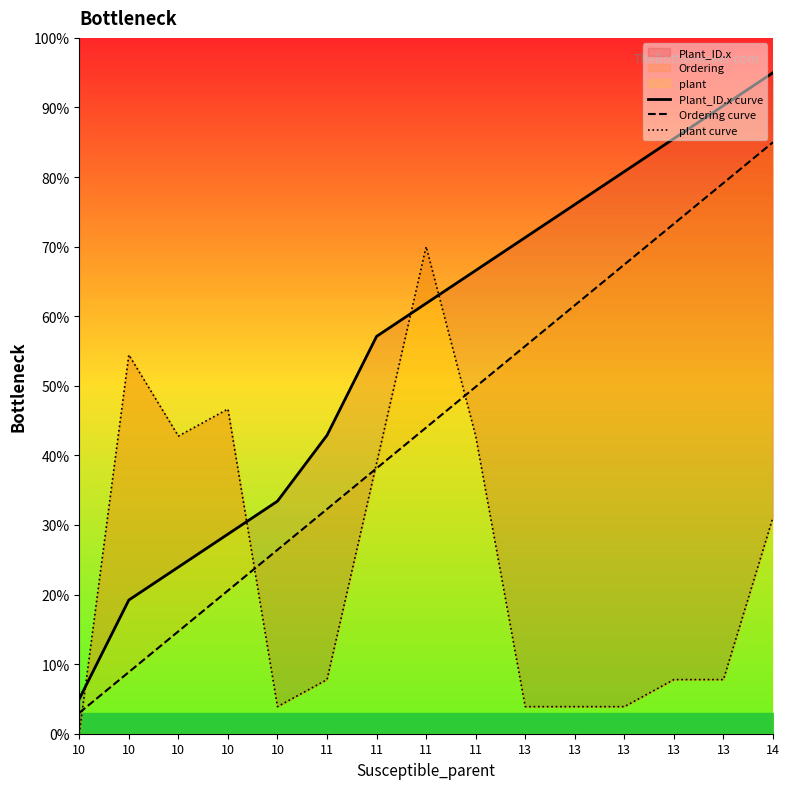

What is the sum of all Plant_ID.x curve values?

837.6